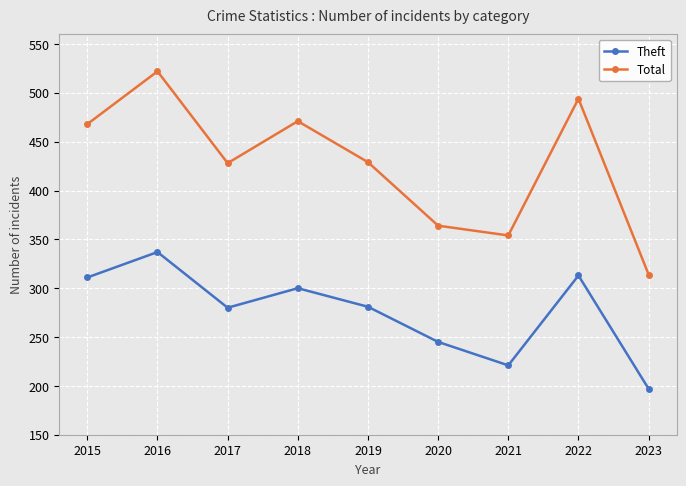

What is the difference between the maximum and minimum values in the Total series?

208